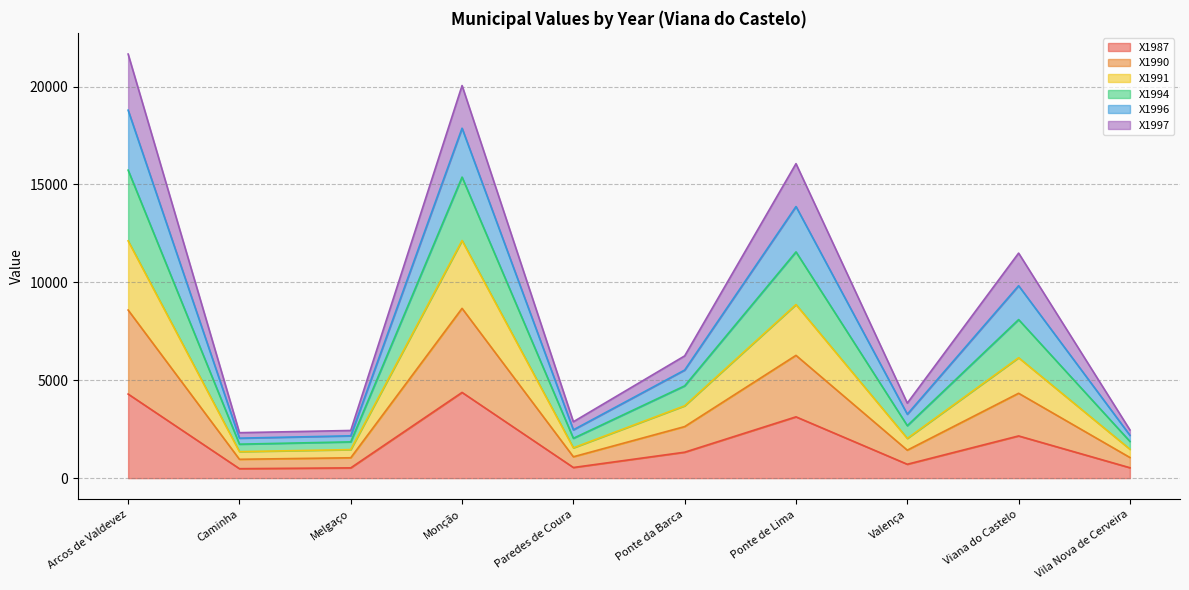

What is the total value across all series at Arcos de Valdevez?

21658.1